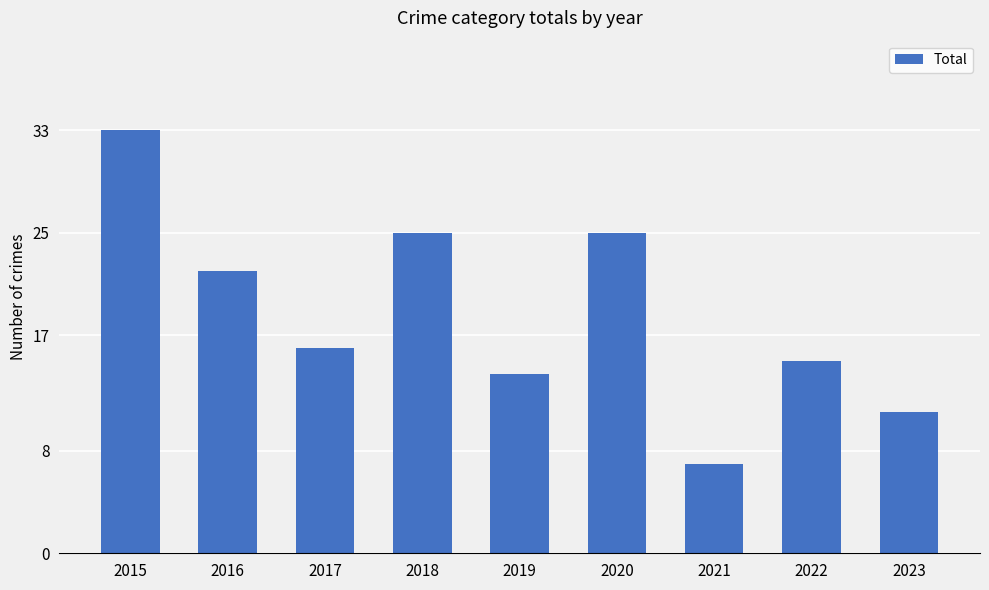

What is the difference between the maximum and minimum values?

26